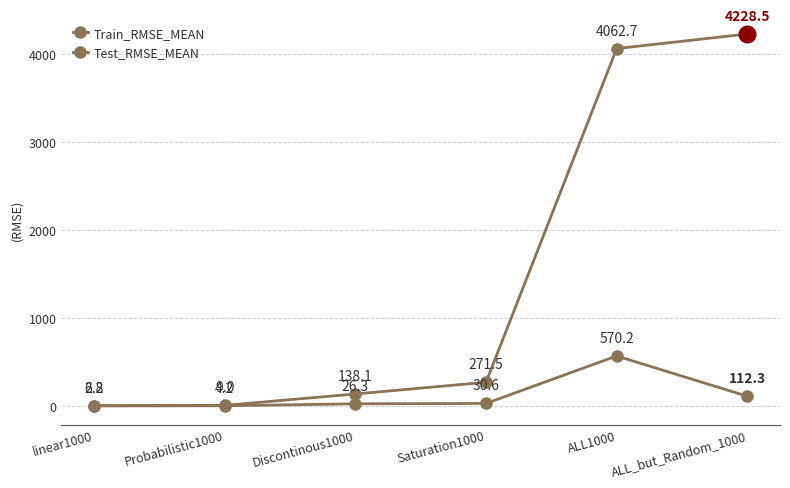

What is the average value?

124.3